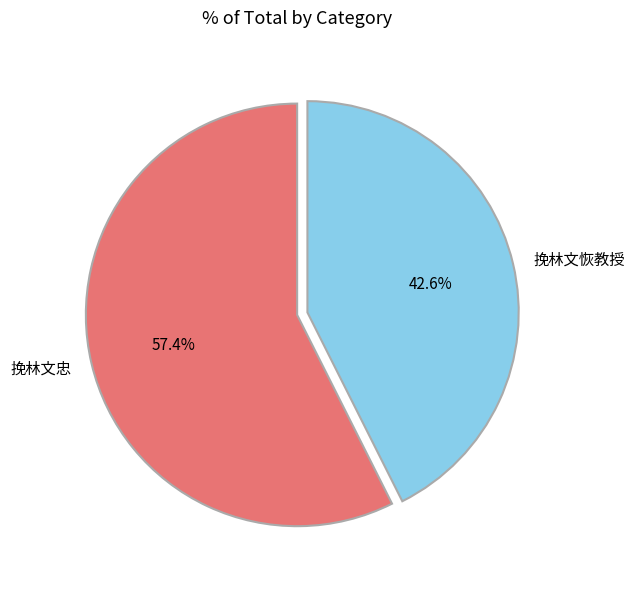

True or false: 挽林文恢教授 accounts for 43% of the total.

True